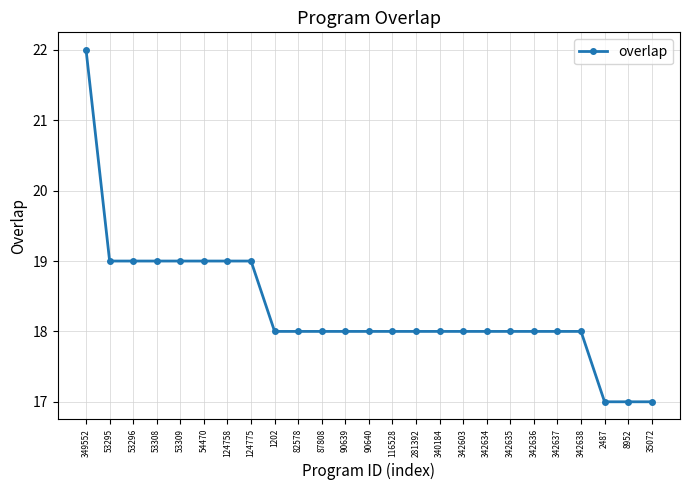

What is the value of the 15th point from the left?

18